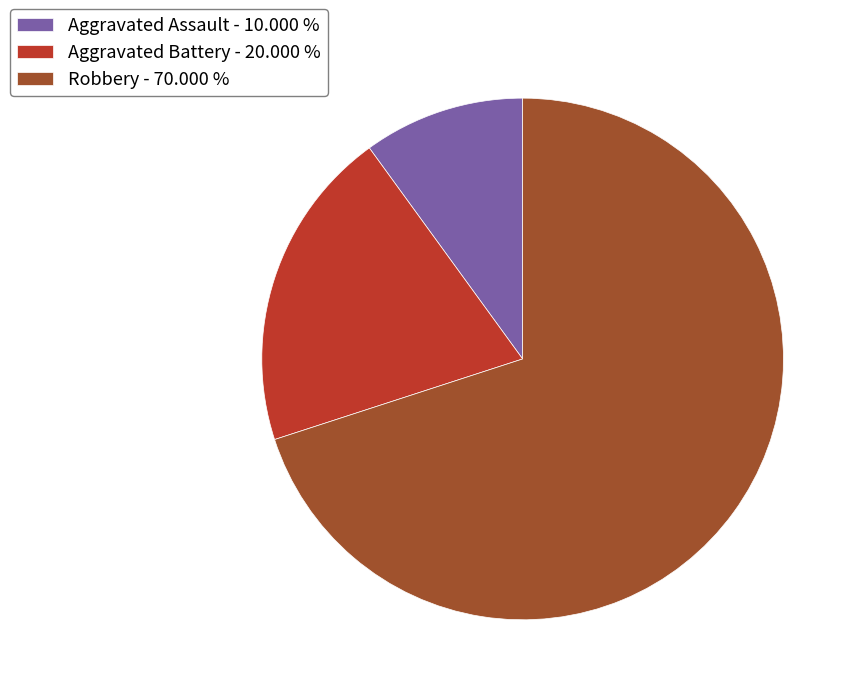

Is there any slice that represents more than half of the pie?

Yes